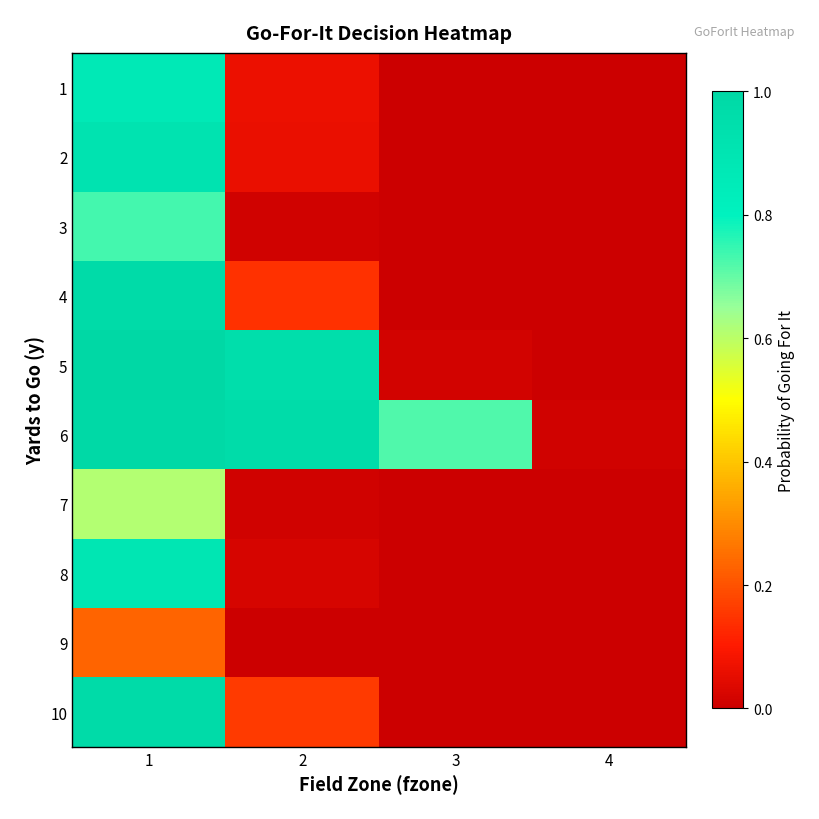

Reading left to right, extract all data points from this chart.

1: 1=0.9	2=0.1	3=0.0	4=0.0
2: 1=0.9	2=0.1	3=0.0	4=0.0
3: 1=0.7	2=0.0	3=0.0	4=0.0
4: 1=1.0	2=0.1	3=0.0	4=0.0
5: 1=1.0	2=1.0	3=0.0	4=0.0
6: 1=1.0	2=1.0	3=0.7	4=0.0
7: 1=0.6	2=0.0	3=0.0	4=0.0
8: 1=0.9	2=0.0	3=0.0	4=0.0
9: 1=0.2	2=0.0	3=0.0	4=0.0
10: 1=1.0	2=0.2	3=0.0	4=0.0